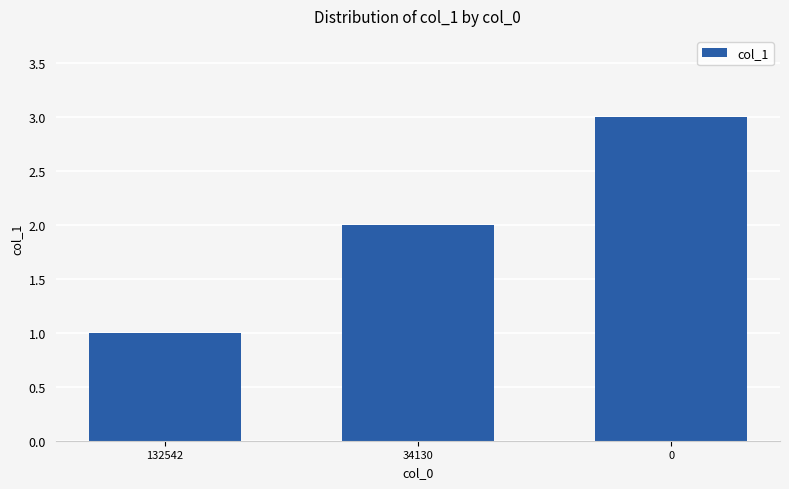

Reading left to right, list all the values displayed in this chart.

1	2	3